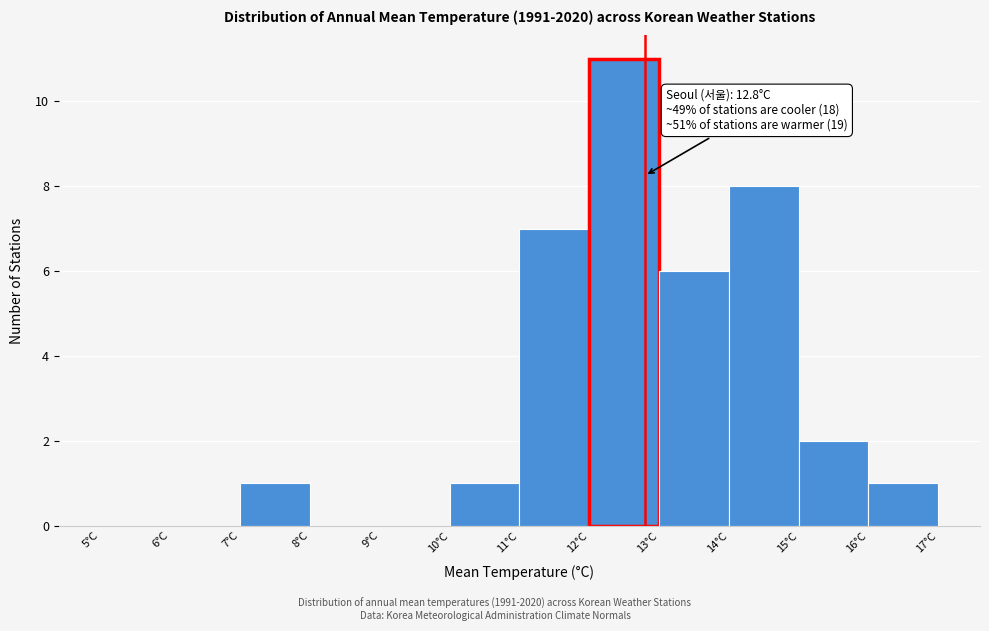

Which range on the x-axis has the tallest bar?

12 to 13